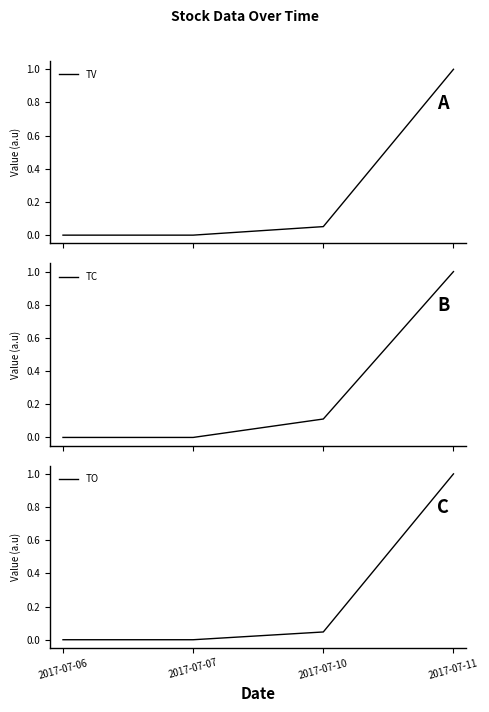

Rank the categories by TV value from lowest to highest.

2017-07-06, 2017-07-07, 2017-07-10, 2017-07-11